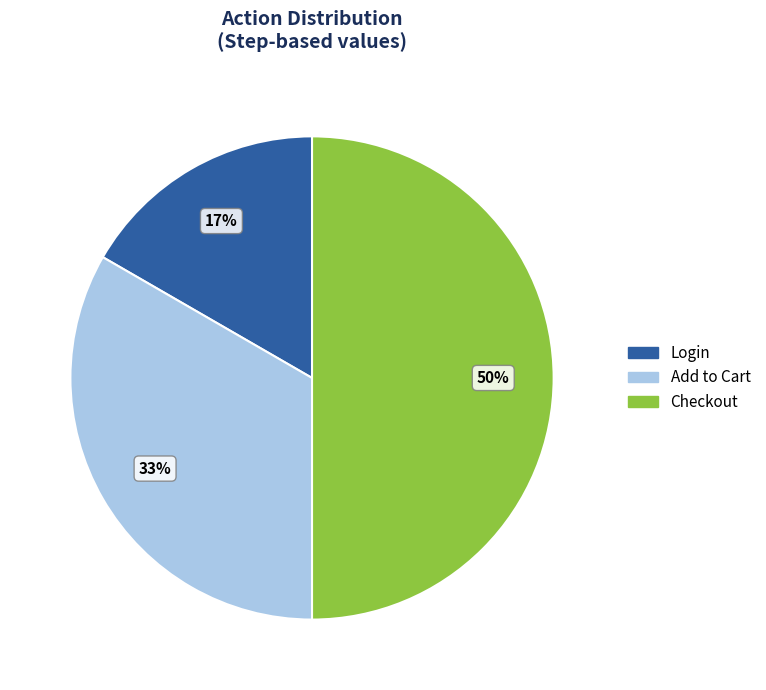

How many segments does this pie chart have?

3